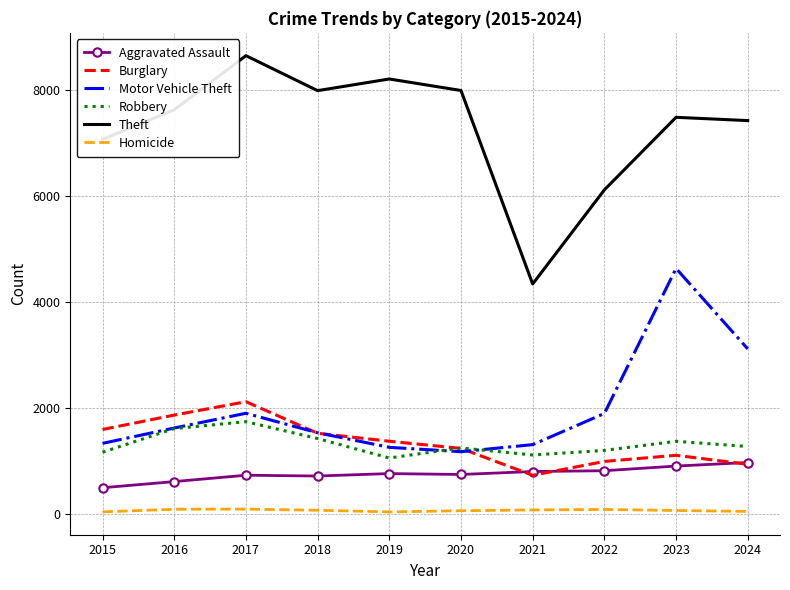

At which category does Robbery reach its first local peak?

2017